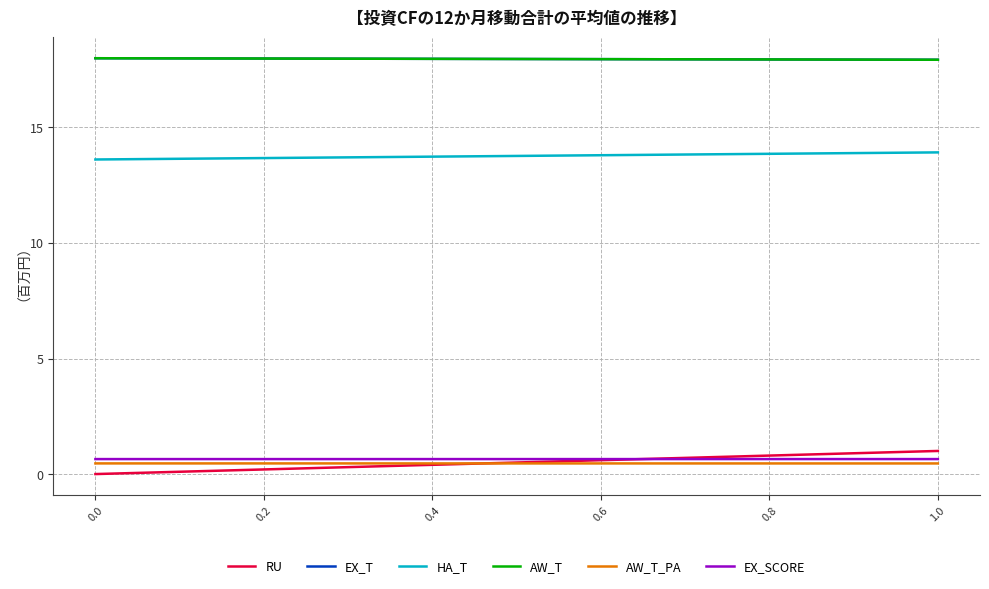

Reading left to right, list all the values displayed in this chart.

RU: 0.0	1.0
EX_T: 18.0	17.9
HA_T: 13.6	13.9
AW_T: 18.0	17.9
AW_T_PA: 0.5	0.5
EX_SCORE: 0.6	0.6